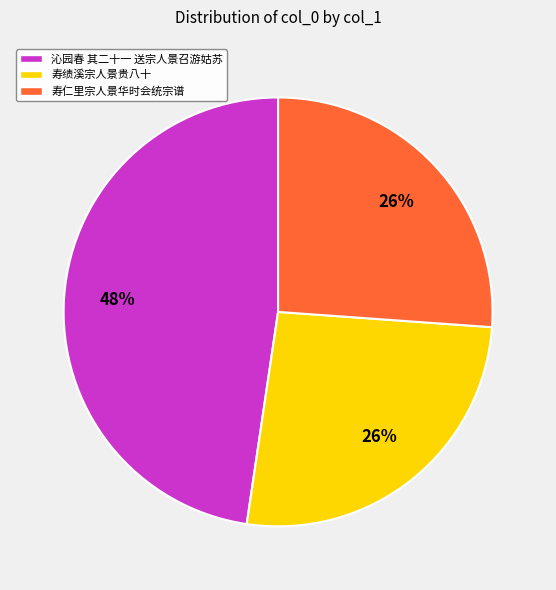

To the nearest percent, what is the combined percentage of 寿绩溪宗人景贵八十 and 寿仁里宗人景华时会统宗谱?

52%